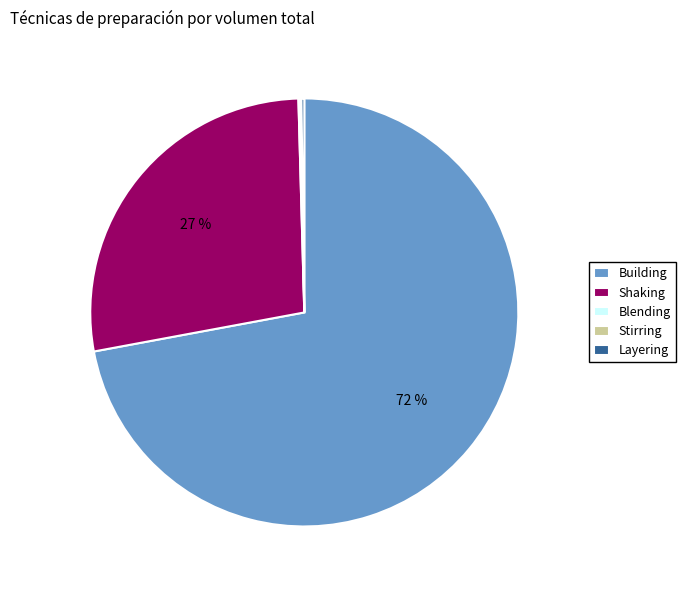

To the nearest percent, what is the average slice percentage?

20%